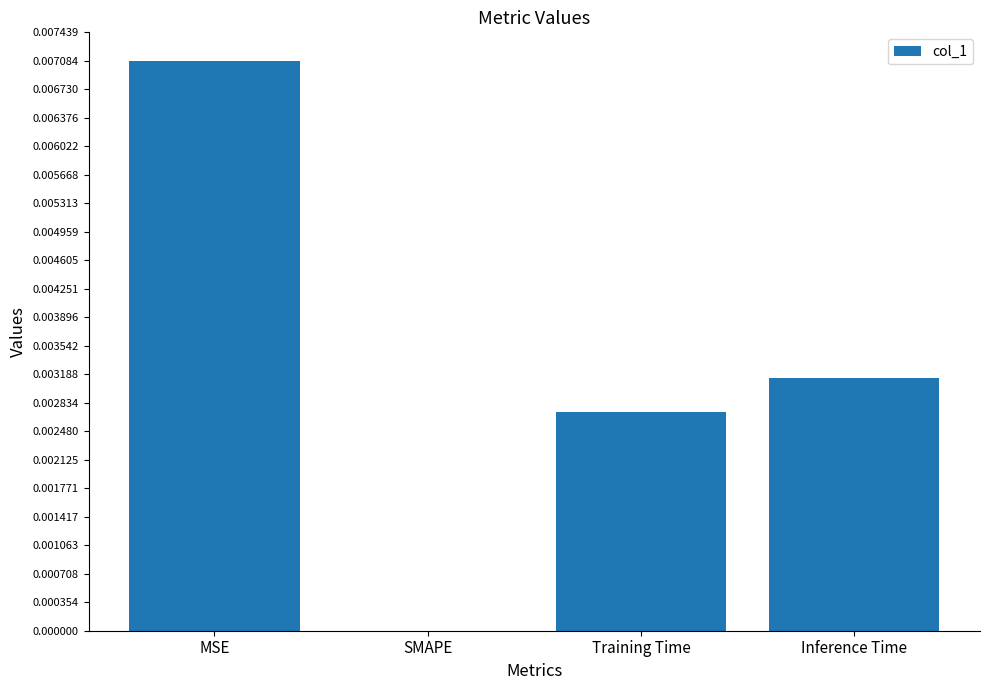

Is it true that the value at SMAPE is 0.0?

True